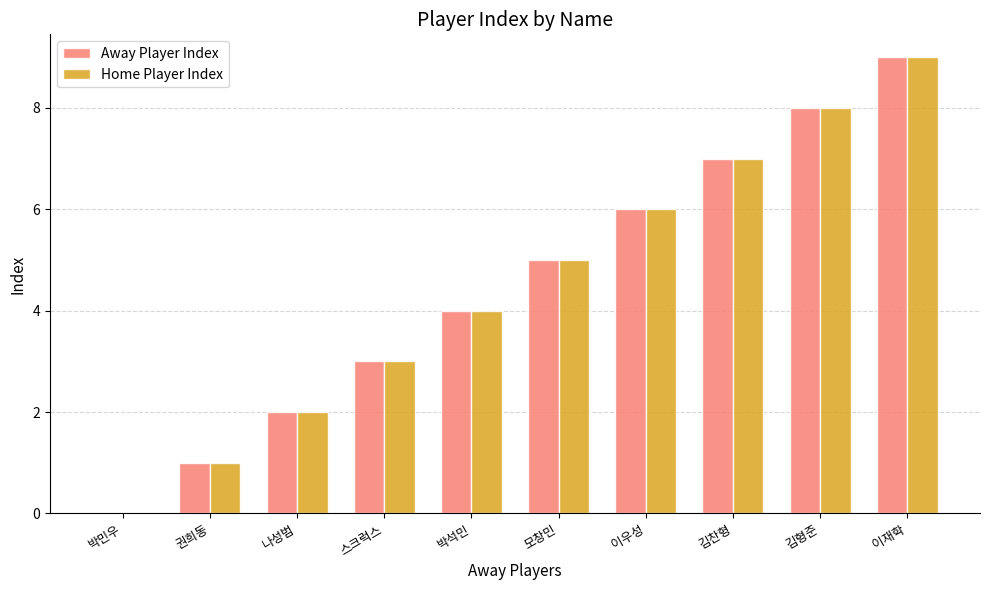

At which category is the sum across all series the highest?

이재학